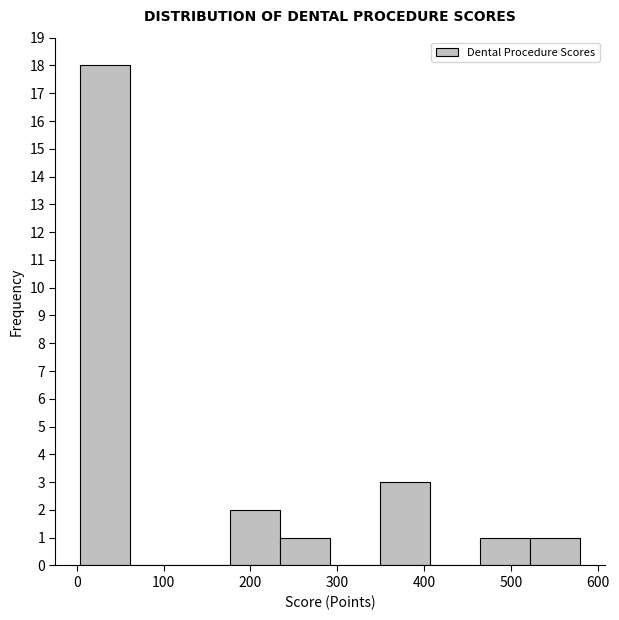

Over which range of the x-axis is the bar tallest?

0 to 60